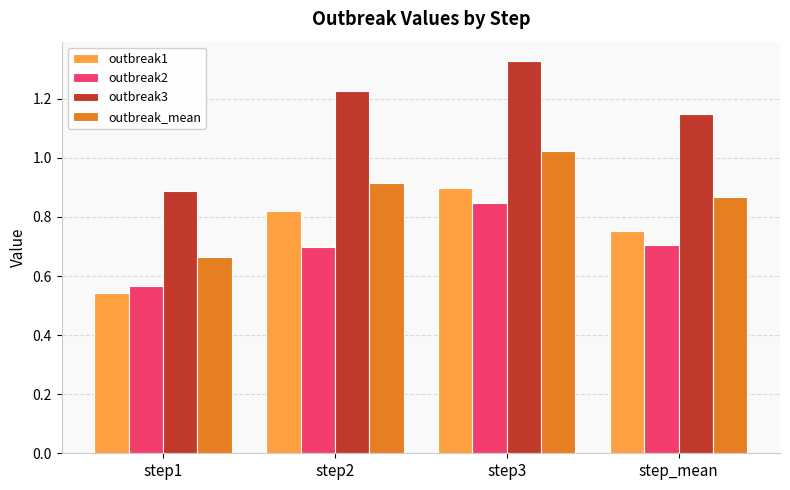

What is the total value across all series at step2?

3.7